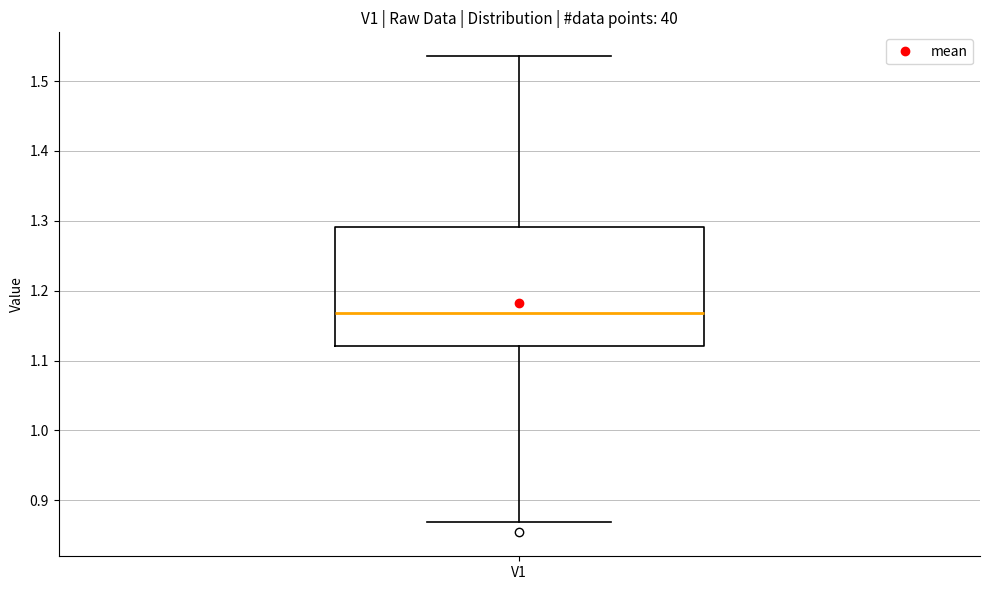

Transcribe this box plot: give where the median line is, the range the box spans, and where the two whiskers end, as read against the y-axis. The values are not printed on the chart, so give them approximately, as read against the axis.

median 1.17, box 1.12 to 1.29, whiskers 0.87 to 1.54